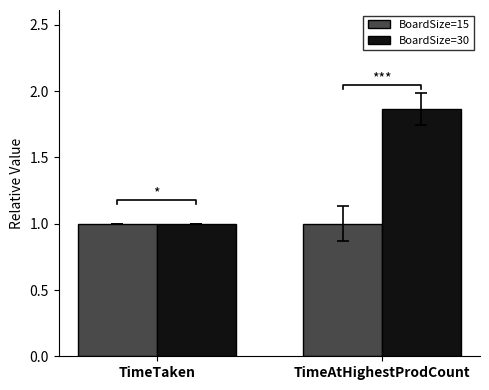

What is the value of the BoardSize=30 bar at the 1st from the left?

1.0